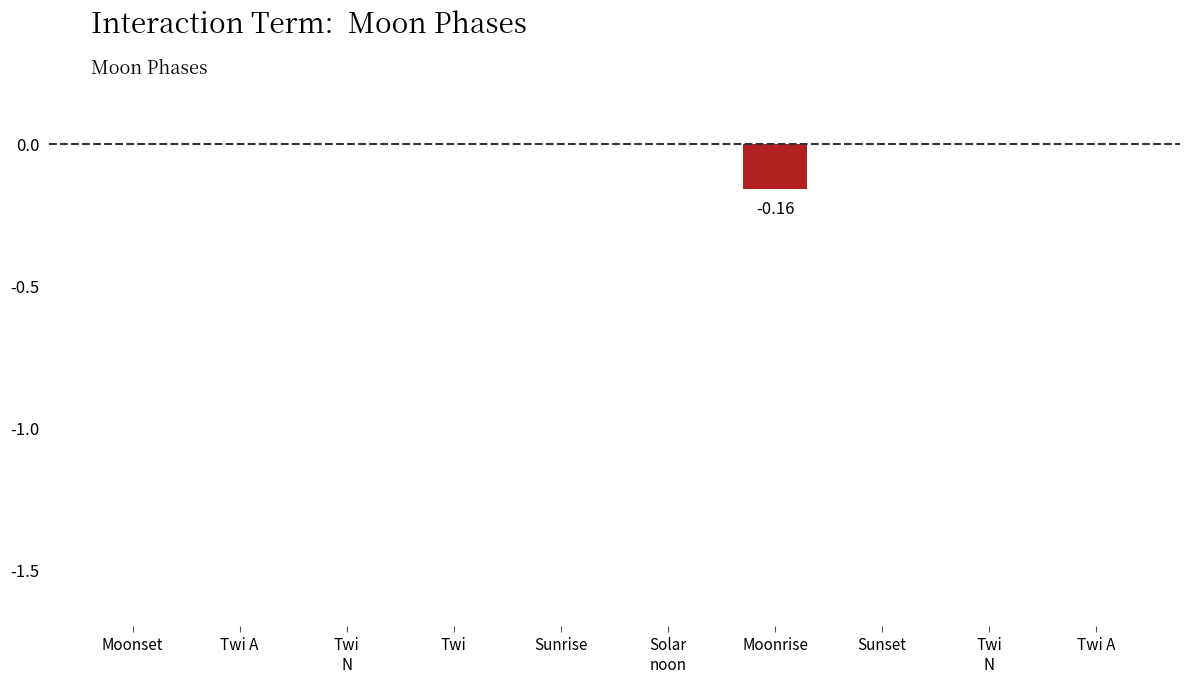

What is the difference between the maximum and minimum values?

0.2